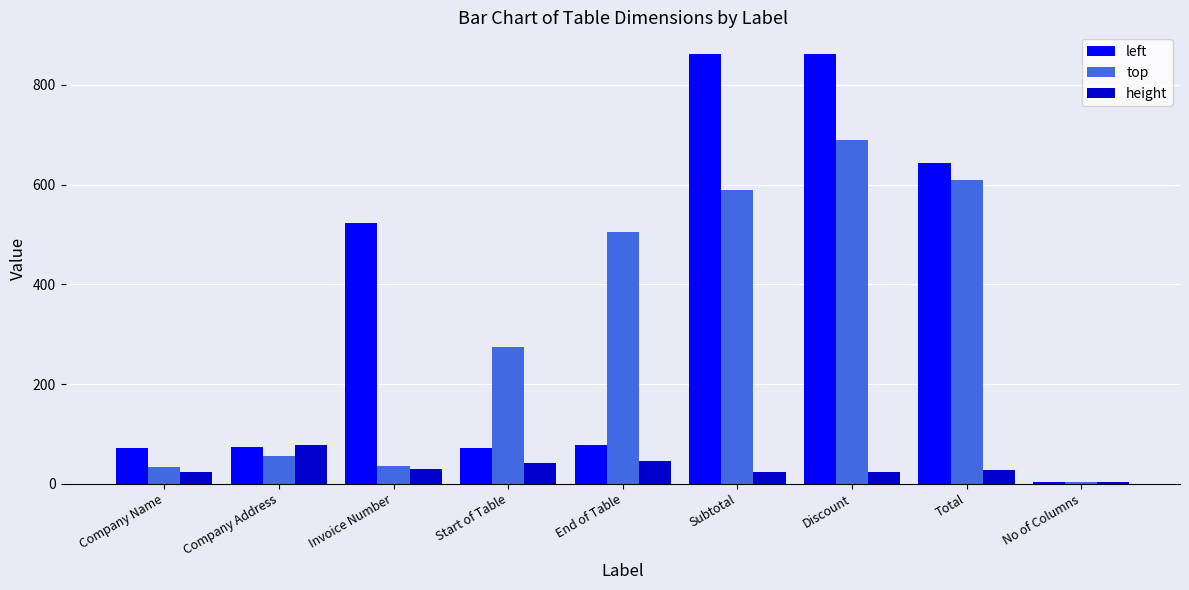

The value of top at Discount is 181. True or false?

False